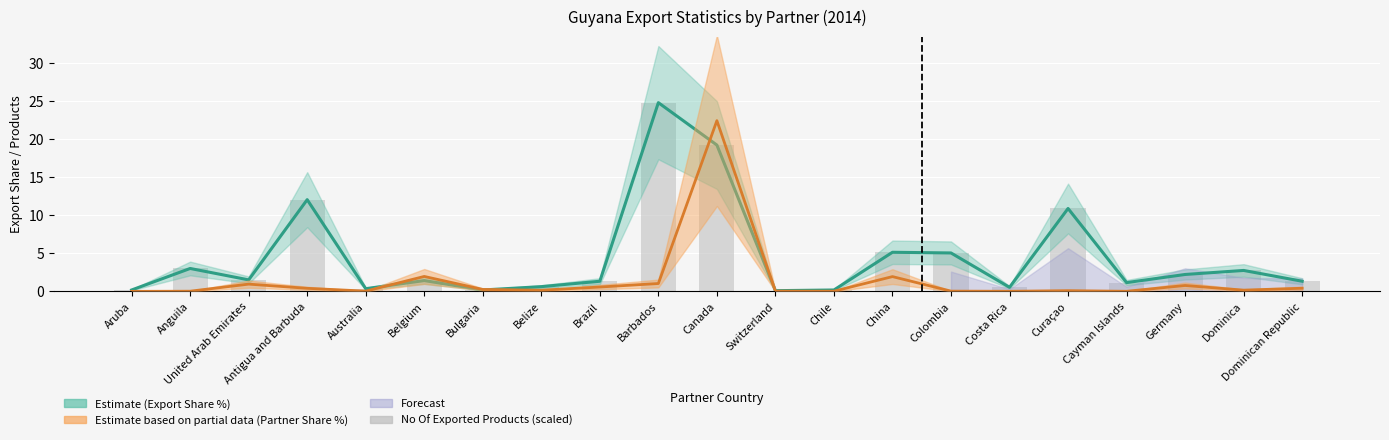

The Export Partner Share (%) series shows 0.0 at Switzerland. True or false?

False